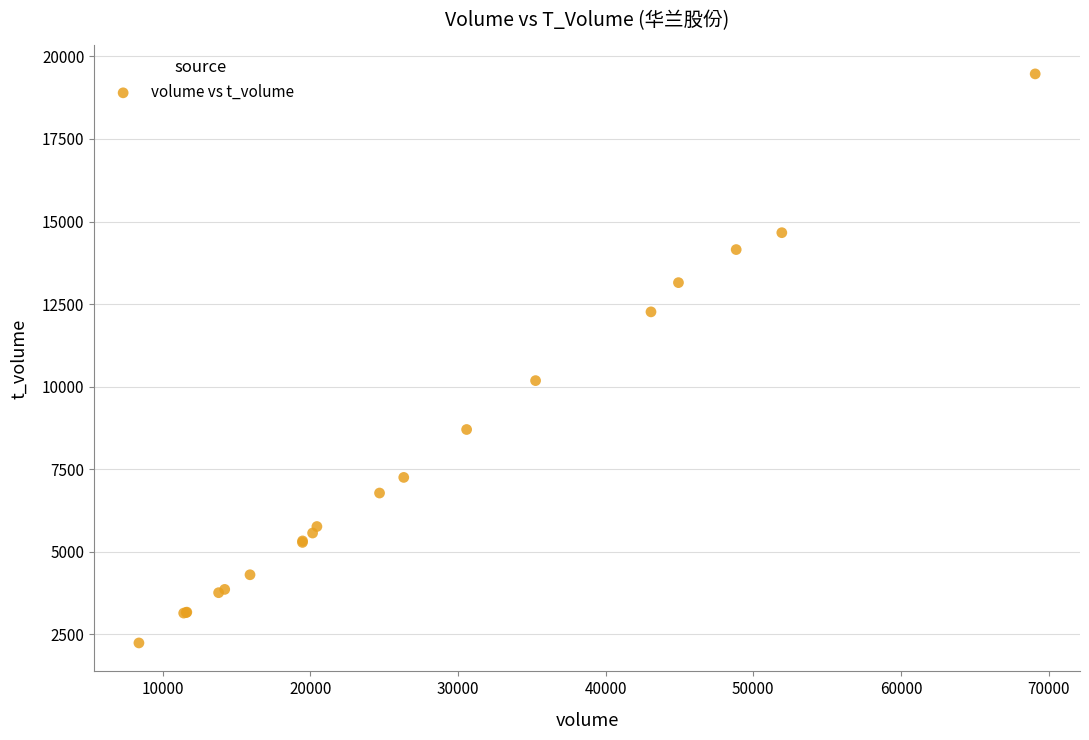

What Y value in the scatter plot is closest to 10856?

10184